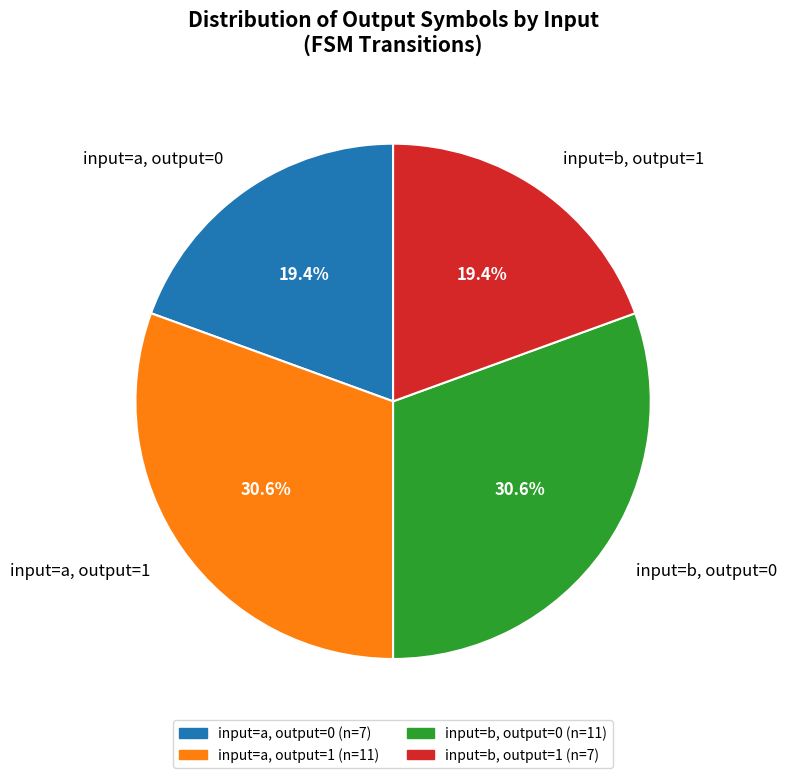

How many slices are in this pie chart?

4